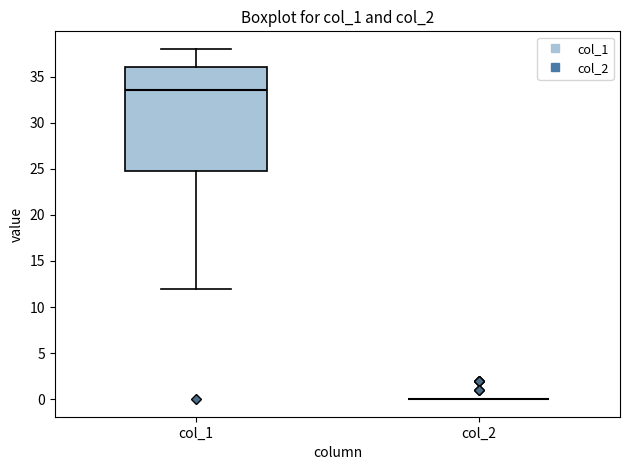

Which box is the tallest, from its lower edge to its upper edge?

col_1